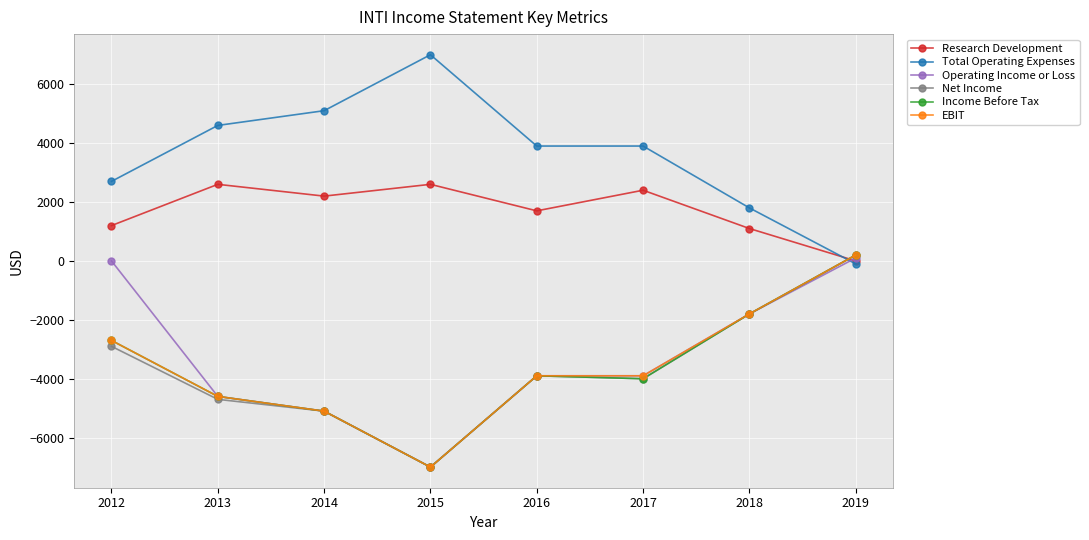

Which series has the largest total across all categories?

Total Operating Expenses